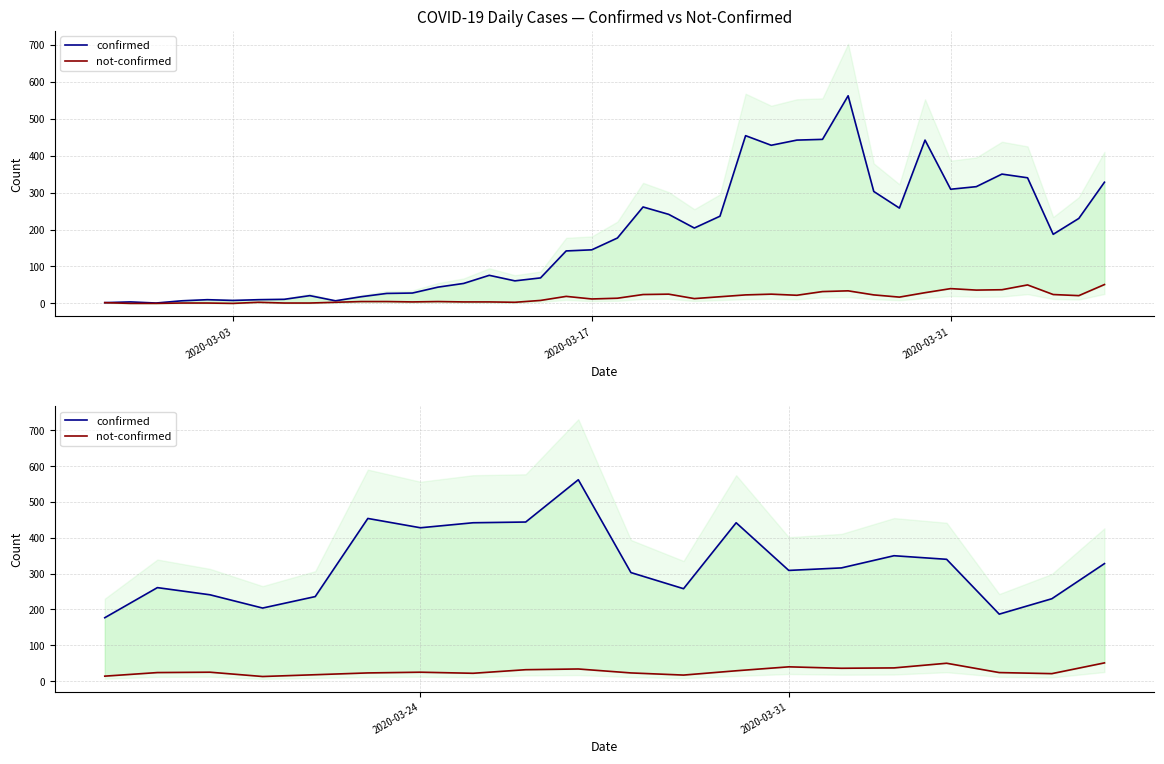

What are all the series names shown in the legend?

confirmed, not-confirmed